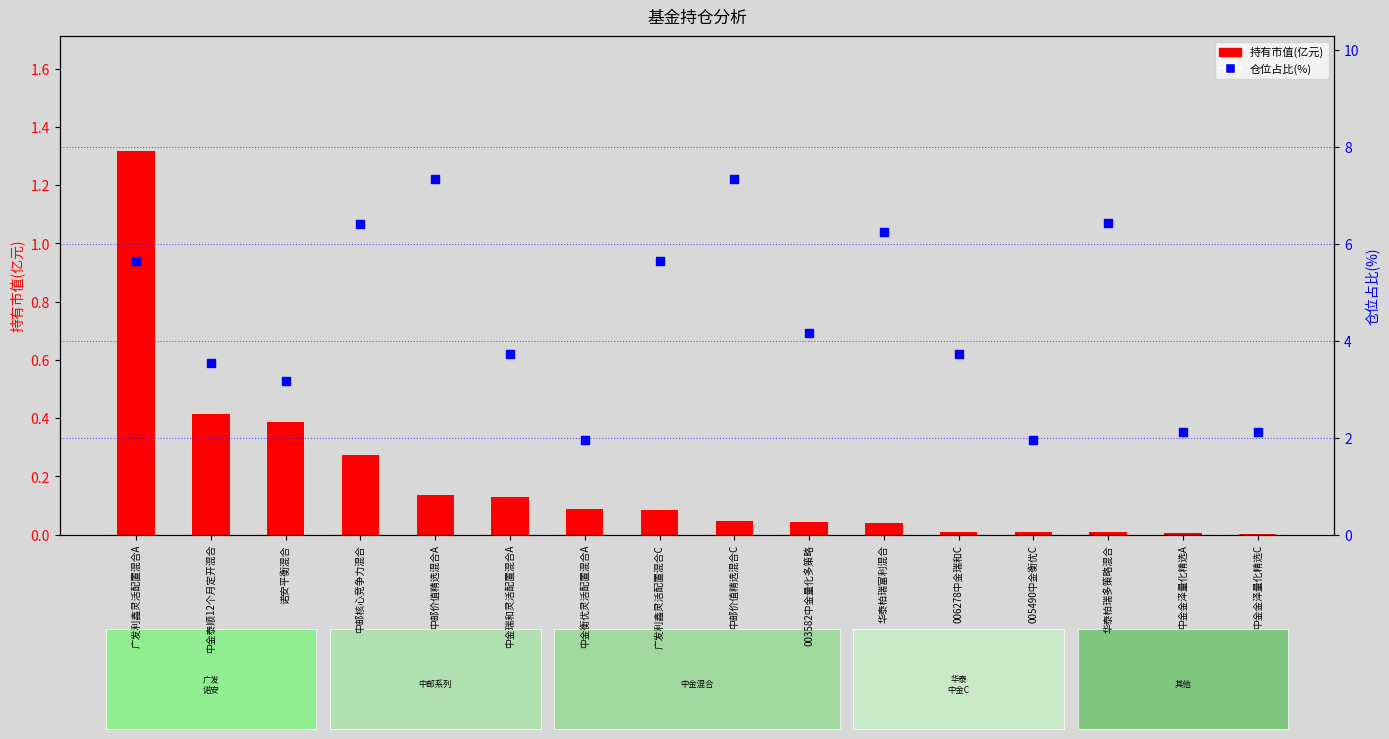

What are all the series names shown in the legend?

持有市值(亿元), 仓位占比(%)